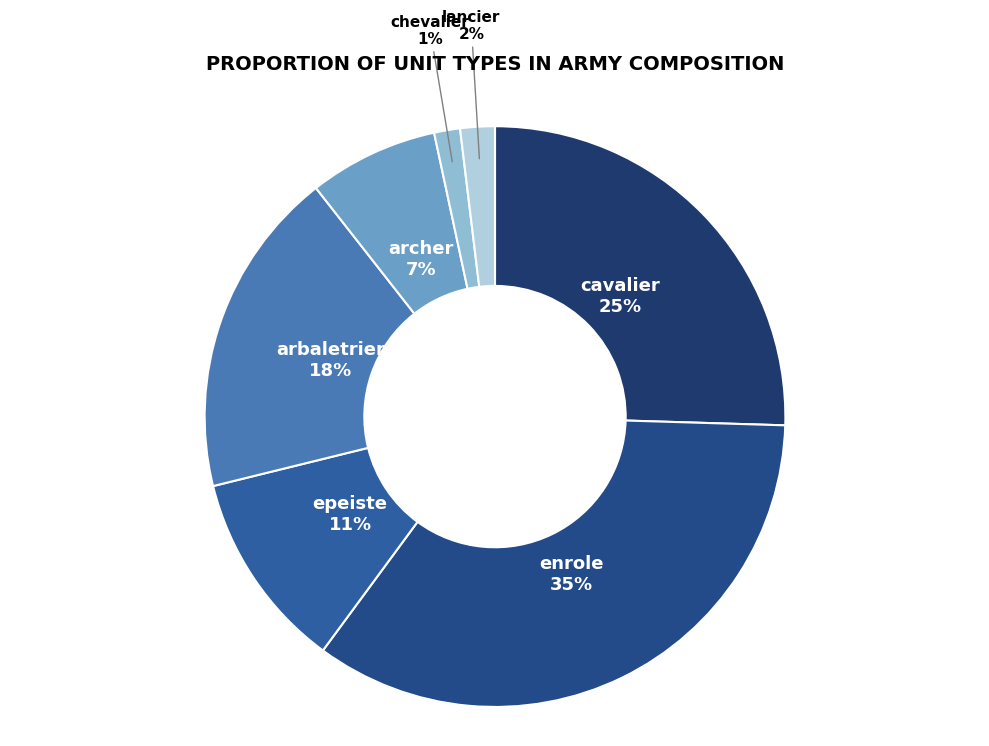

Count the number of slices in the pie.

7